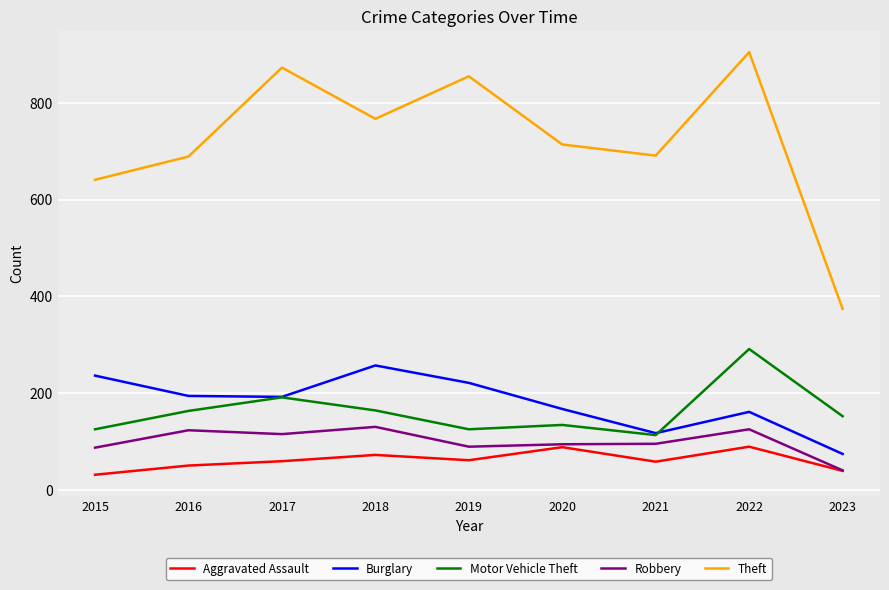

What is the difference between the Burglary values at 2015 and 2021?

119